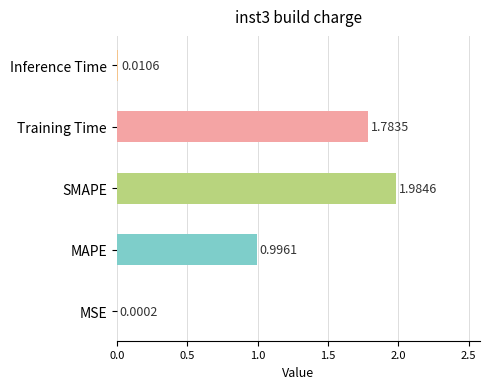

What is the change in value from MAPE to Inference Time?

-1.0